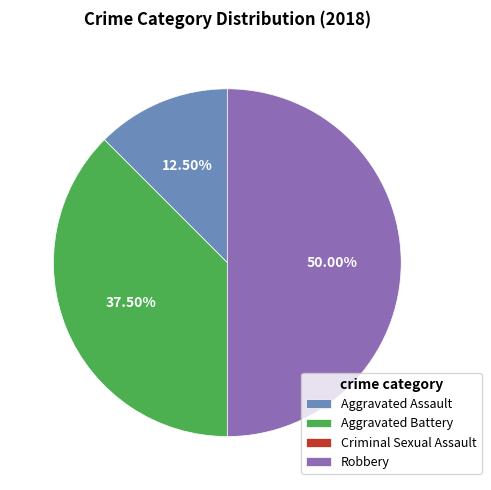

True or false: Robbery accounts for 50% of the total.

True